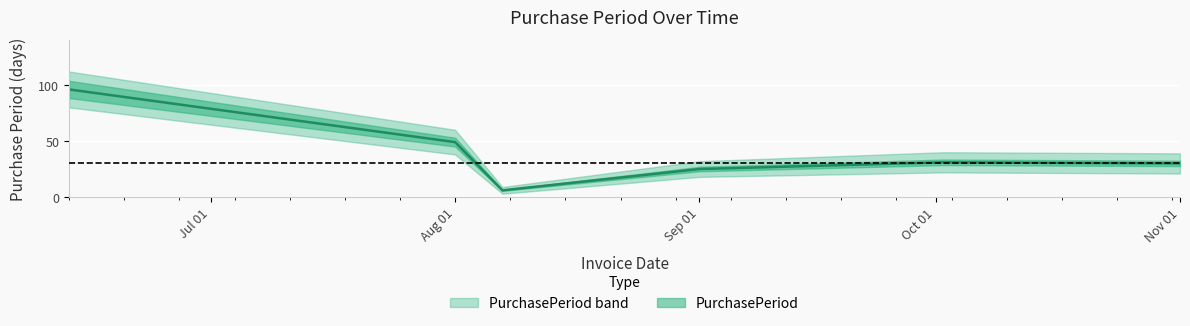

Rank the categories by value from lowest to highest.

2017-08-07, 2017-09-01, 2017-11-01, 2017-10-02, 2017-08-01, 2017-06-13